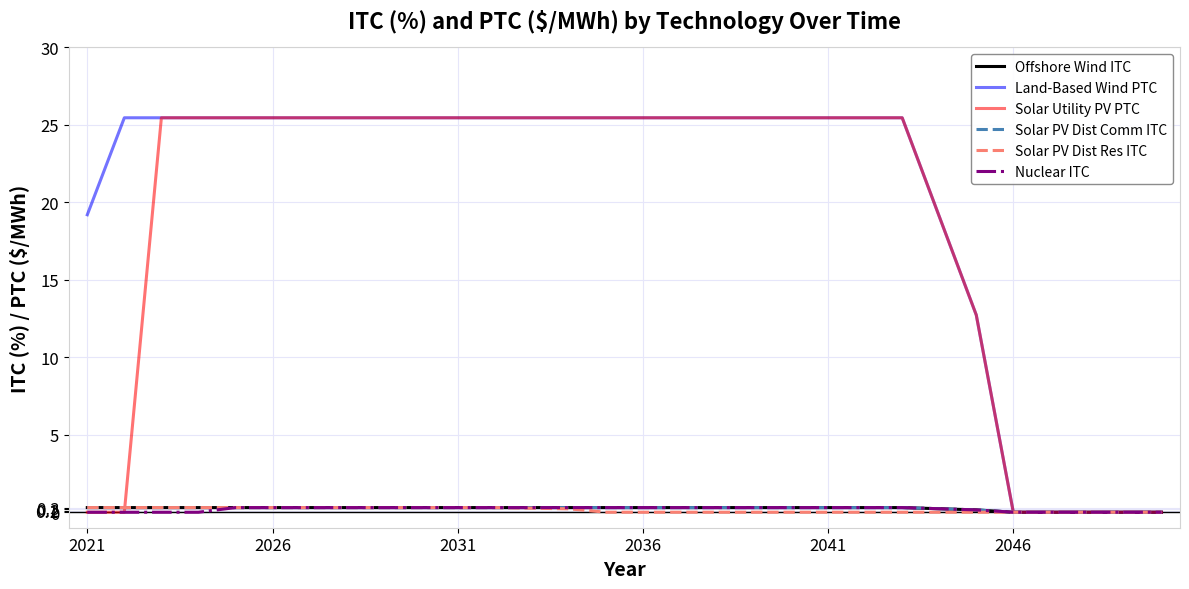

Is this an area chart (filled region under the line)?

No